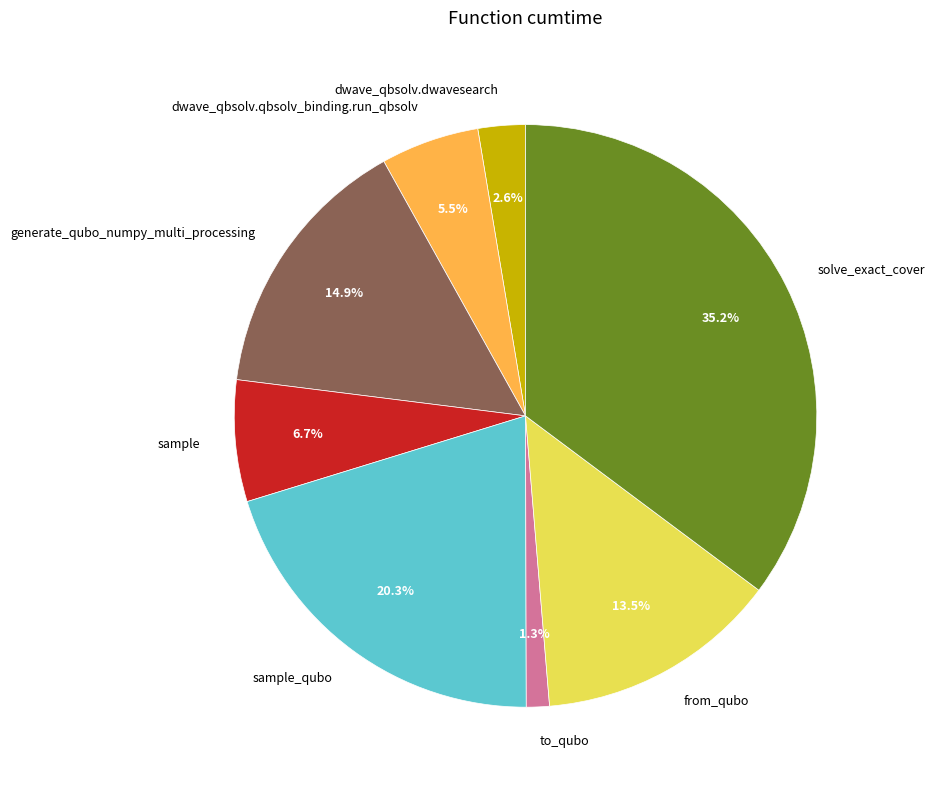

What is the ratio of the value at dwave_qbsolv.qbsolv_binding.run_qbsolv to the value at sample_qubo?

0.3